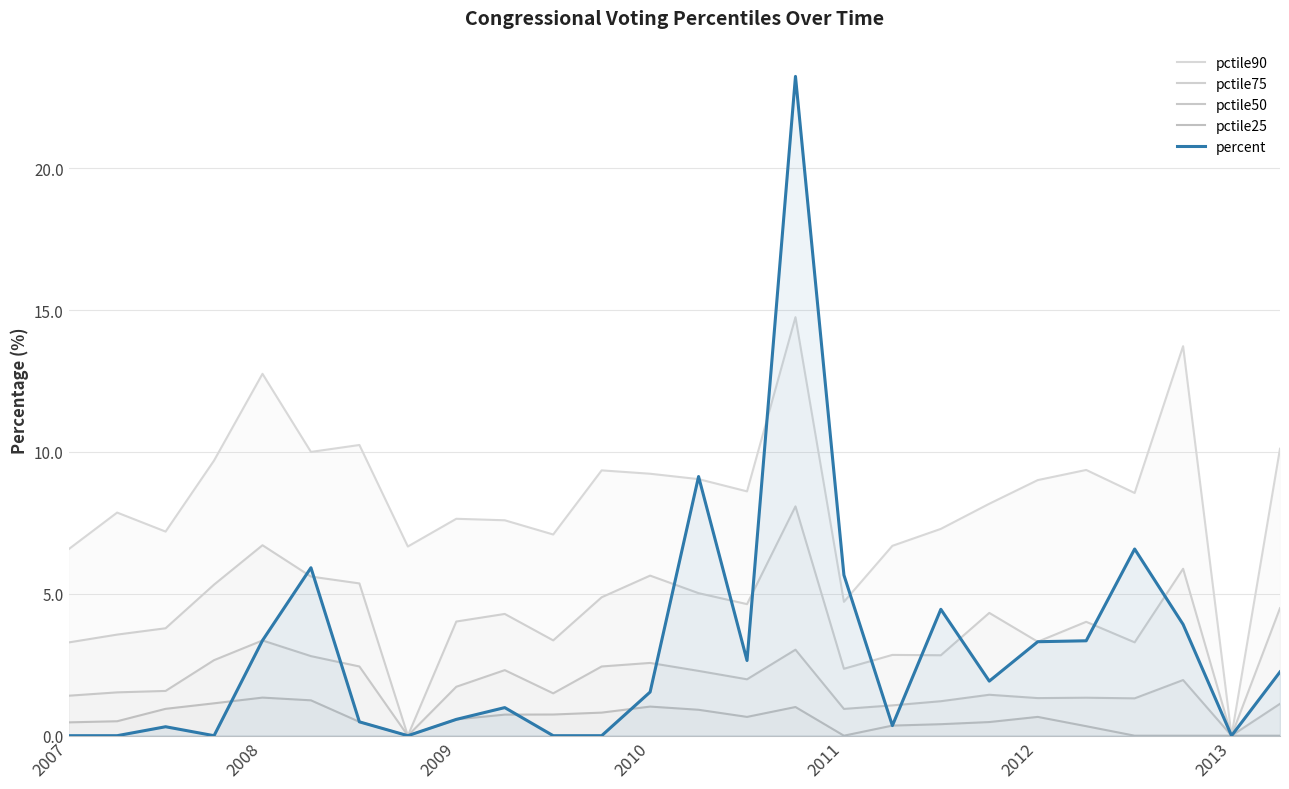

Reading right to left, list all the values displayed in this chart.

pctile90: 10.1	0.0	13.7	8.6	9.4	9.0	8.2	7.3	6.7	4.7	14.7	8.6	9.0	9.2	9.3	7.1	7.6	7.6	6.7	10.2	10.0	12.8	9.7	7.2	7.9	6.6
pctile75: 4.5	0.0	5.9	3.3	4.0	3.3	4.3	2.8	2.8	2.4	8.1	4.6	5.0	5.6	4.9	3.4	4.3	4.0	0.0	5.4	5.6	6.7	5.3	3.8	3.6	3.3
pctile50: 1.1	0.0	2.0	1.3	1.3	1.3	1.4	1.2	1.1	0.9	3.0	2.0	2.3	2.6	2.4	1.5	2.3	1.7	0.0	2.4	2.8	3.4	2.7	1.6	1.5	1.4
pctile25: 0.0	0.0	0.0	0.0	0.3	0.7	0.5	0.4	0.4	0.0	1.0	0.7	0.9	1.0	0.8	0.7	0.7	0.6	0.0	0.5	1.2	1.3	1.1	0.9	0.5	0.5
percent: 2.2	0.0	3.9	6.6	3.3	3.3	1.9	4.5	0.4	5.7	23.2	2.6	9.1	1.5	0.0	0.0	1.0	0.6	0.0	0.5	5.9	3.4	0.0	0.3	0.0	0.0